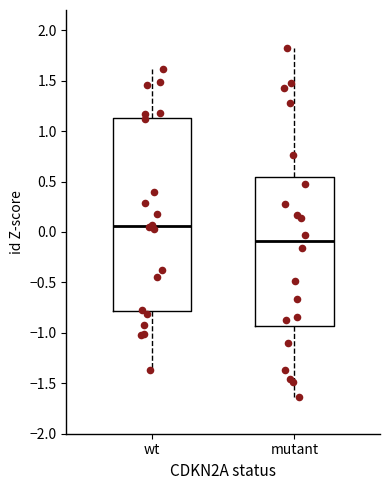

Reading left to right, read every box against the y-axis: the position of its median line, the range the box covers, and the ends of its whiskers. The values are not printed on the chart, so give them approximately, as read against the axis.

wt: median 0.05, box -0.80 to 1.15, whiskers -1.35 to 1.60
mutant: median -0.10, box -0.95 to 0.55, whiskers -1.65 to 1.85